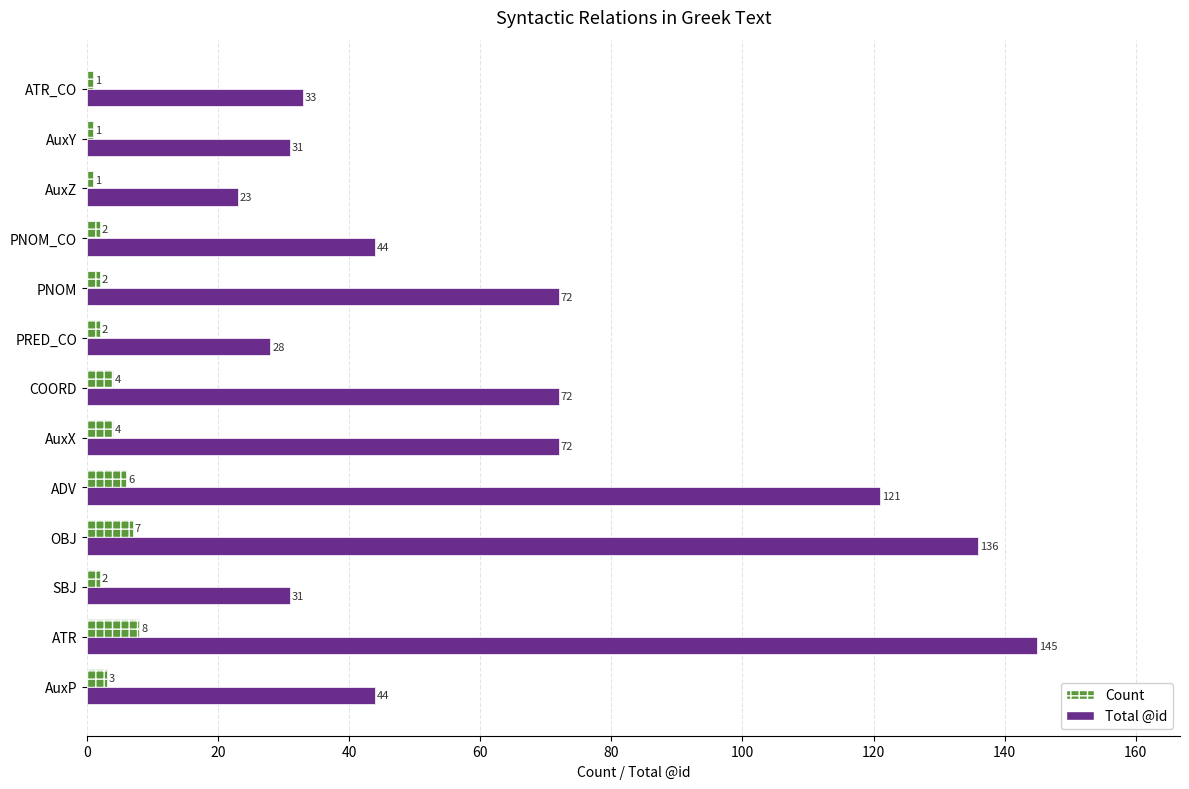

At which category does the chart reach its peak across all series?

ATR